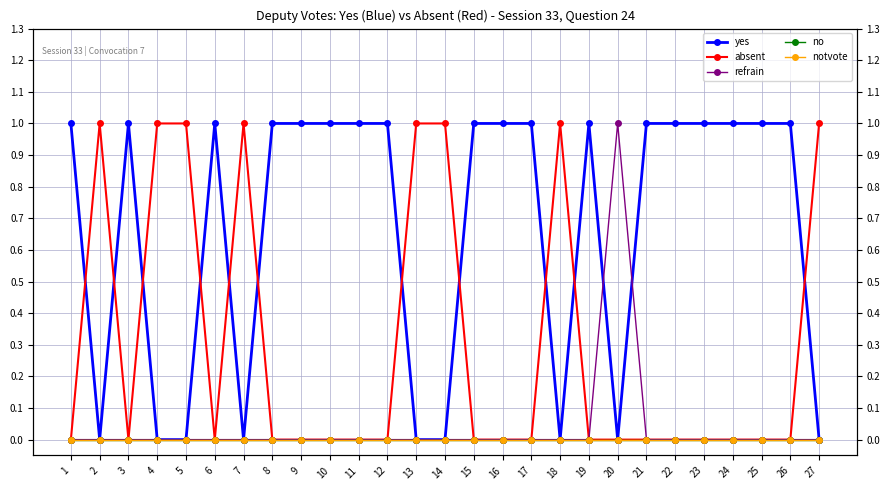

Which category has the highest value in the absent series?

2